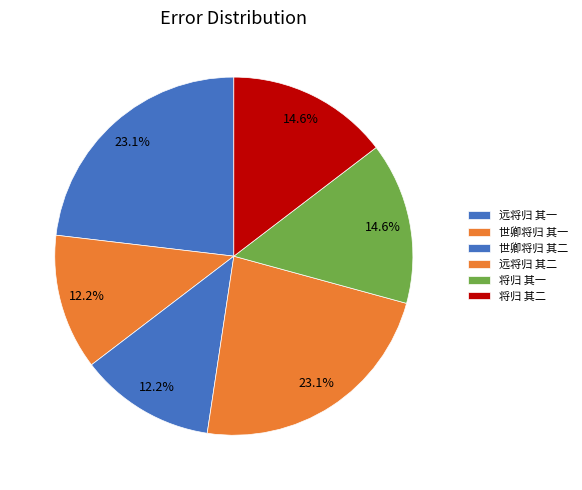

To the nearest percent, what is the difference between the 远将归 其一 and 将归 其二 slice percentages?

9%